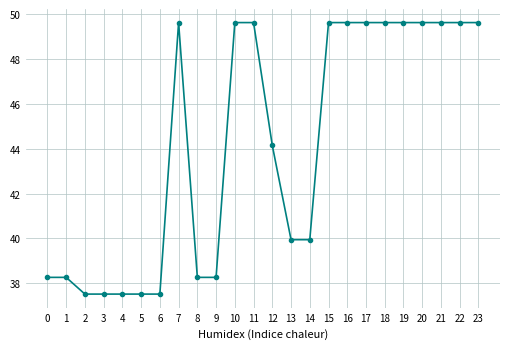

The chart shows a value of 44.1 at 12. True or false?

True